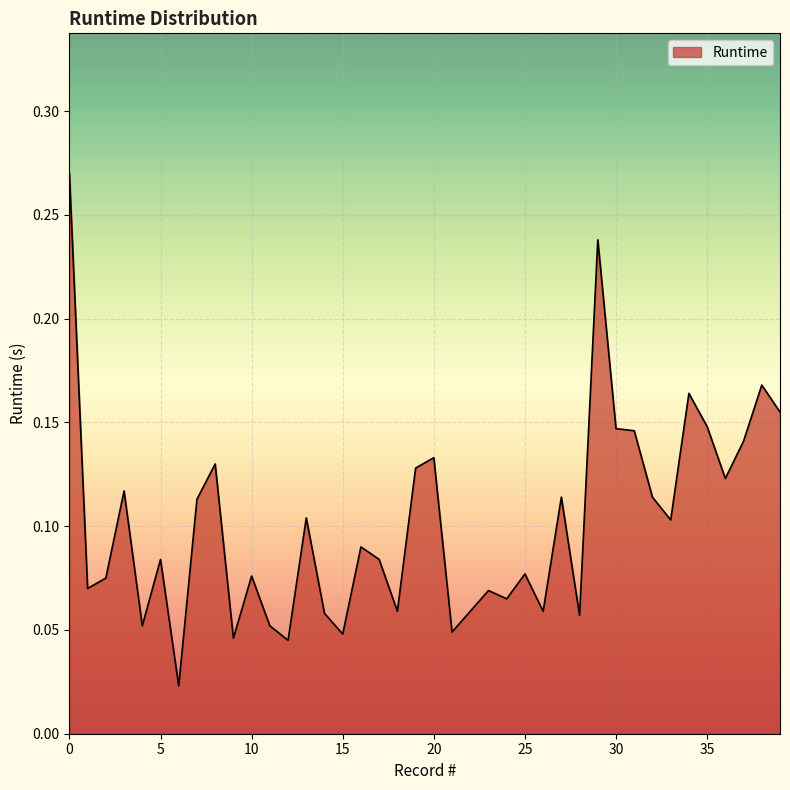

Reading left to right, extract all data points from this chart.

0.3	0.1	0.1	0.1	0.1	0.1	0.0	0.1	0.1	0.0	0.1	0.1	0.0	0.1	0.1	0.0	0.1	0.1	0.1	0.1	0.1	0.0	0.1	0.1	0.1	0.1	0.1	0.1	0.1	0.2	0.1	0.1	0.1	0.1	0.2	0.1	0.1	0.1	0.2	0.2